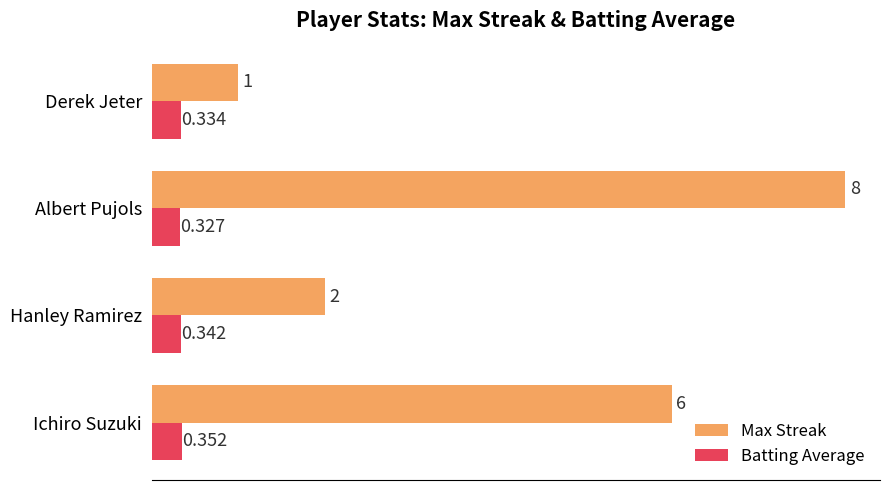

At which category does the chart reach its minimum across all series?

Albert Pujols